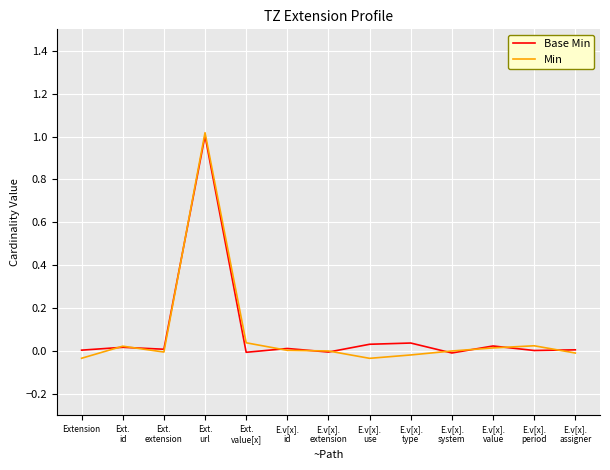

How many data points does each series have?

13